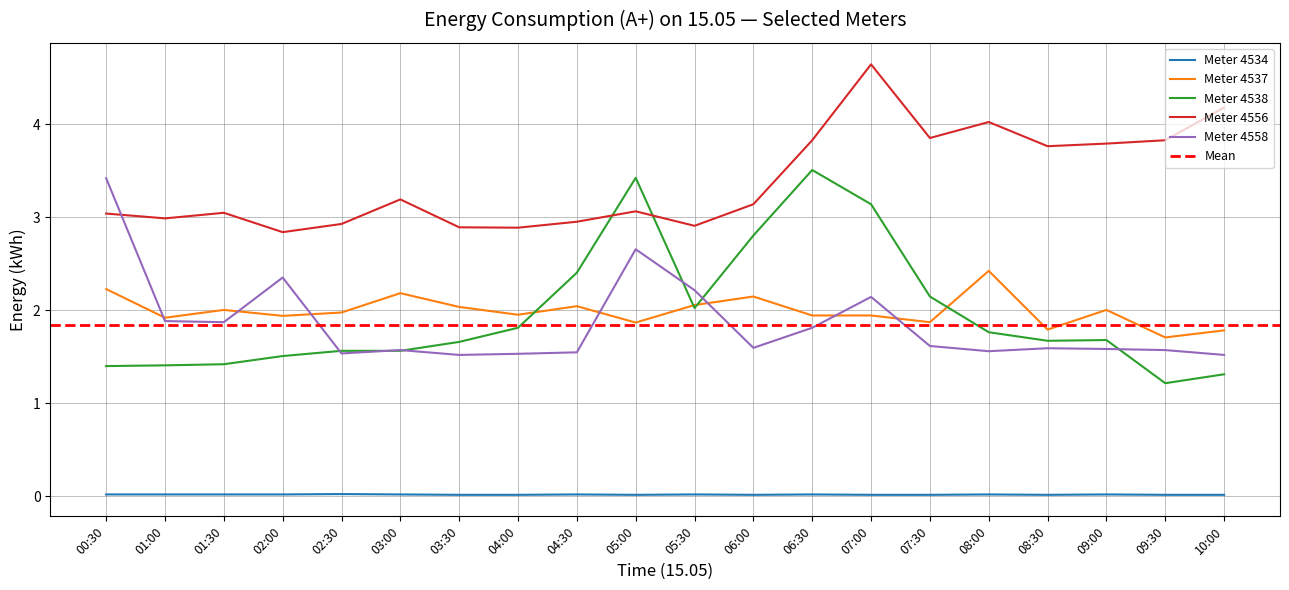

At which category does the chart reach its minimum across all series?

03:30